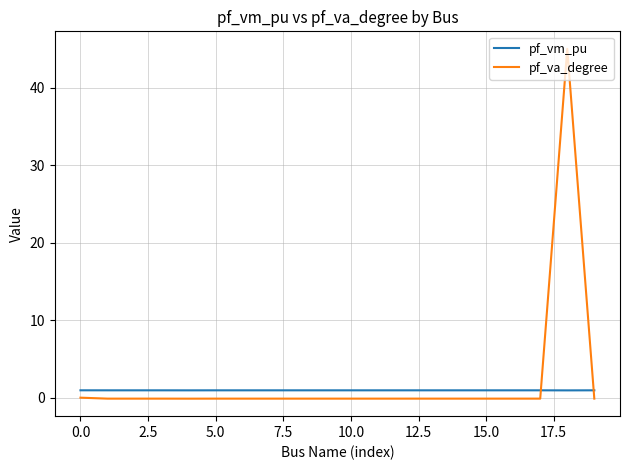

What is the greatest value displayed?

45.0